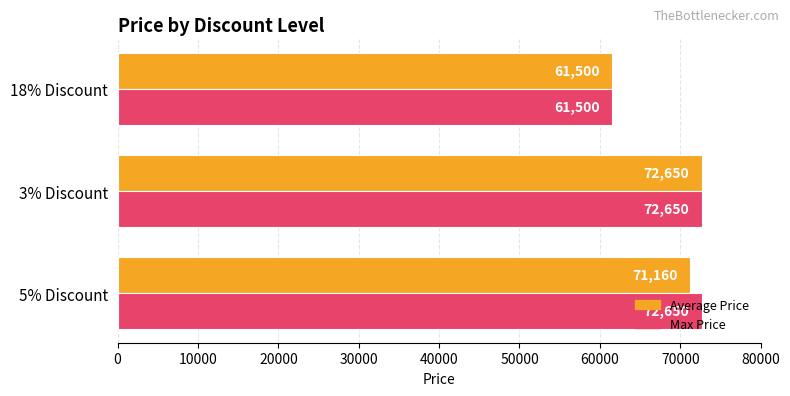

What is the average value of the Max Price series?

68933